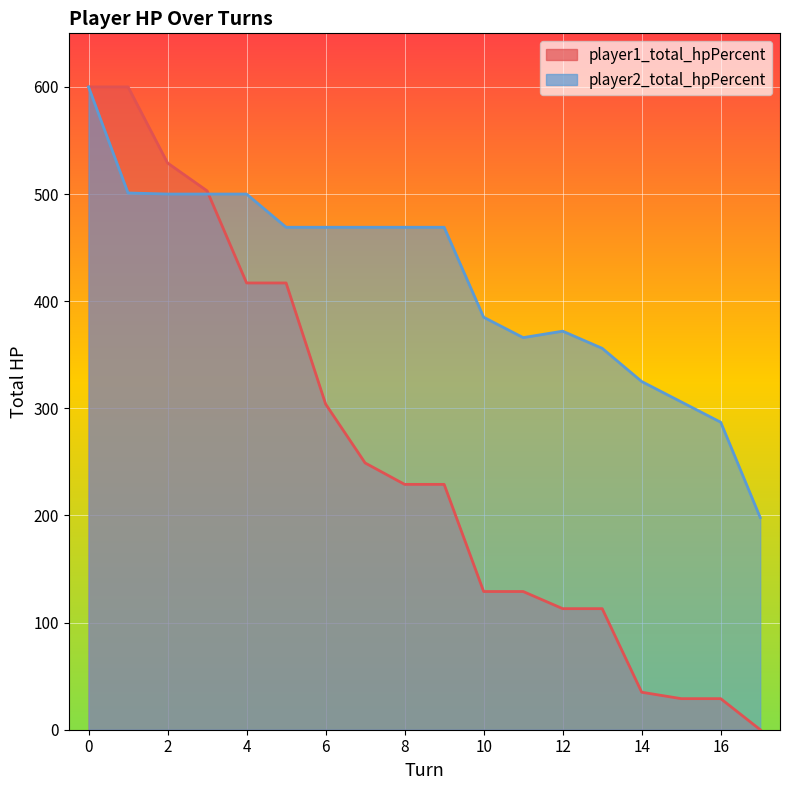

Where is the first local maximum for player2_total_hpPercent?

12